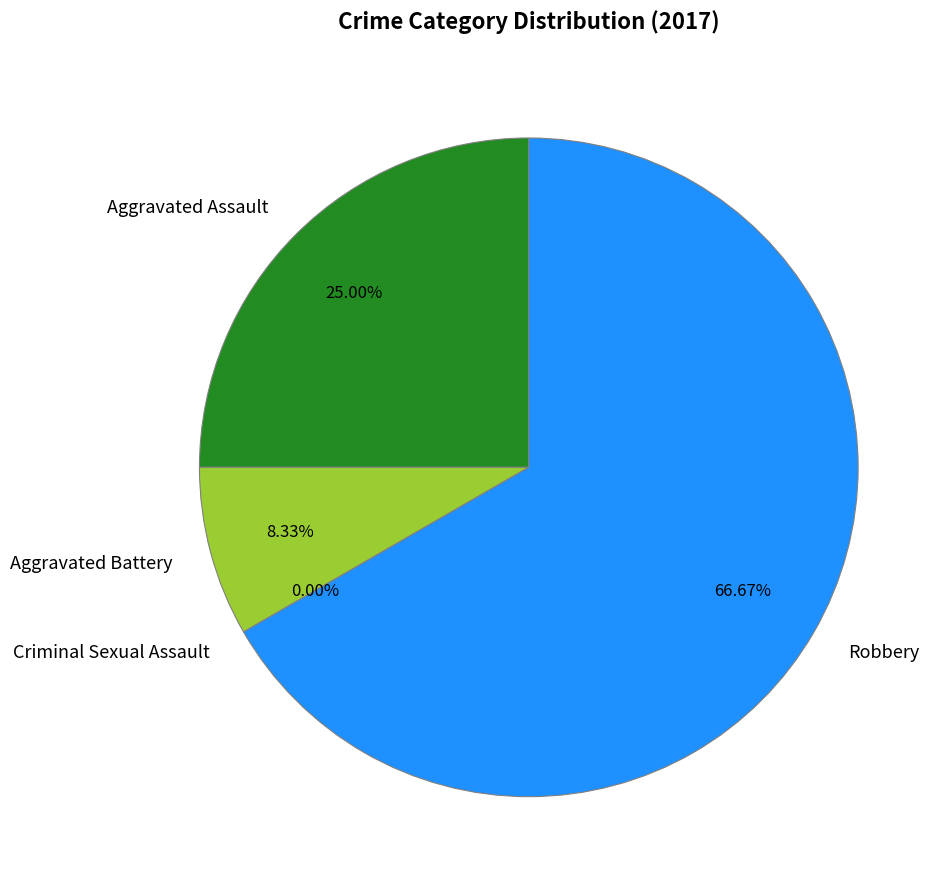

What is the majority slice?

Robbery